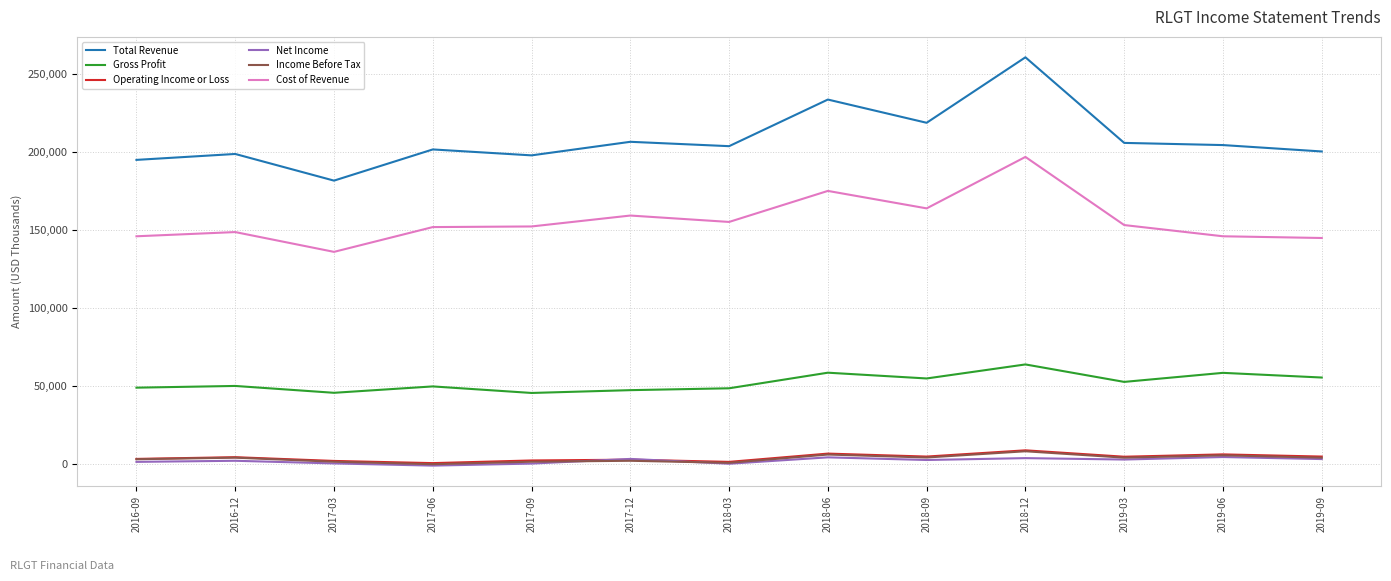

The value of Cost of Revenue at 2016-09 is 61679. True or false?

False